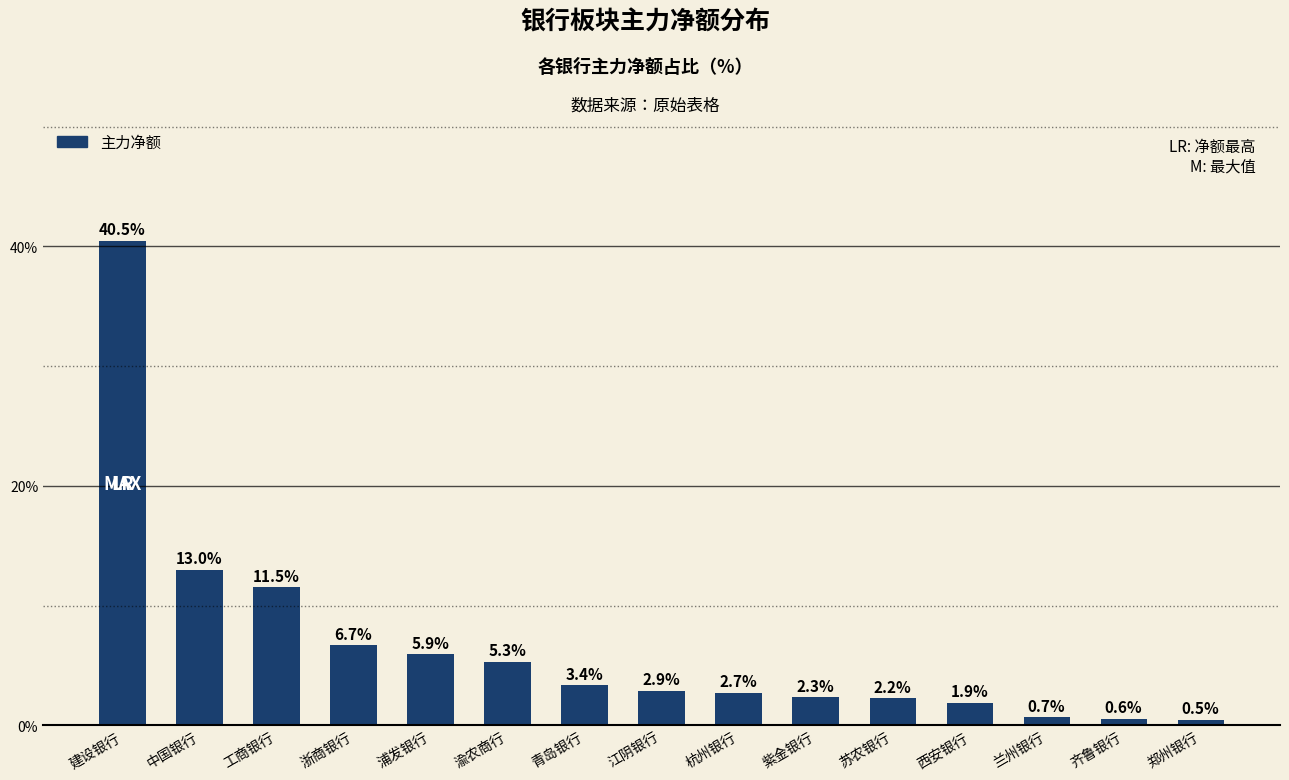

What is the average value?

6.7